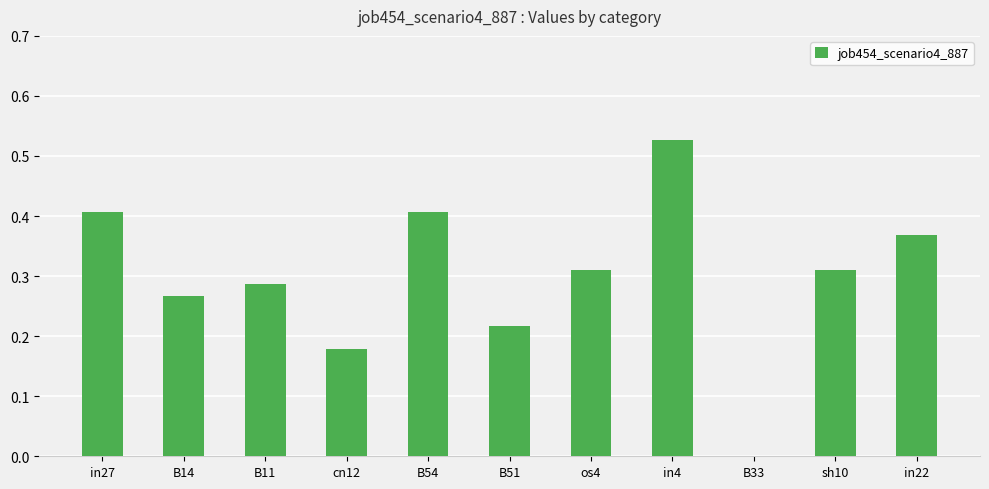

What is the sum of the values at sh10 and in27?

0.7